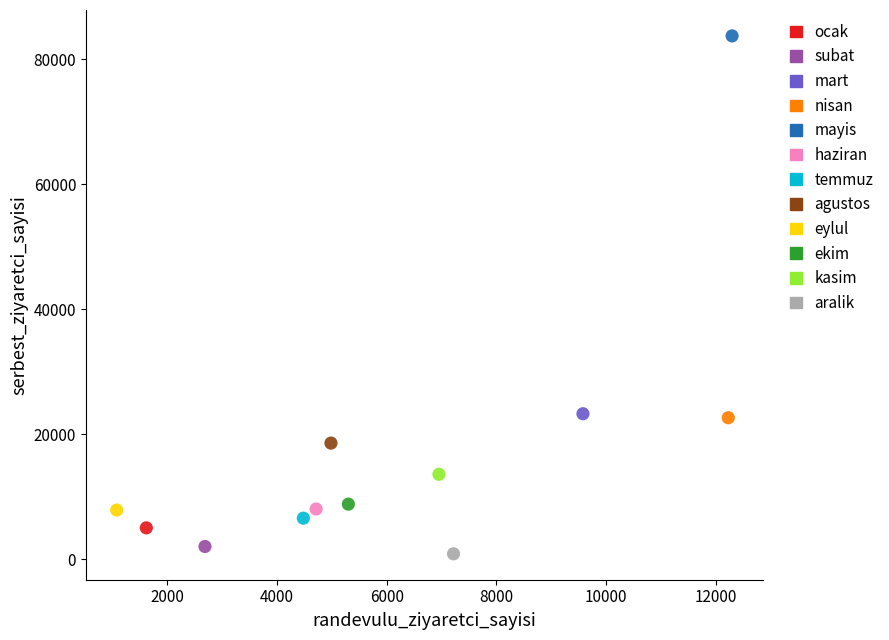

Which series reaches the minimum Y coordinate?

aralik